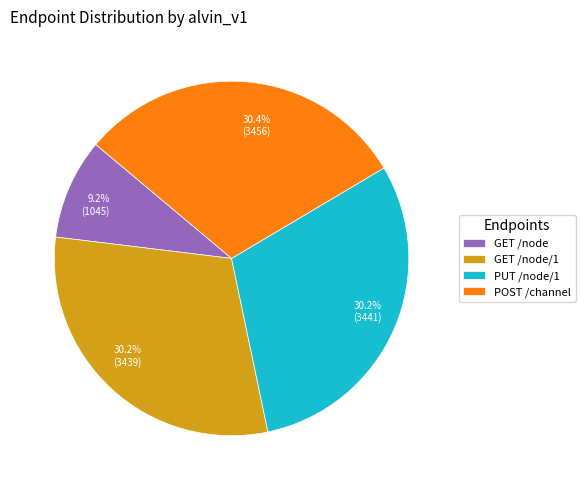

Does GET /node/1 represent more than half of the total?

No